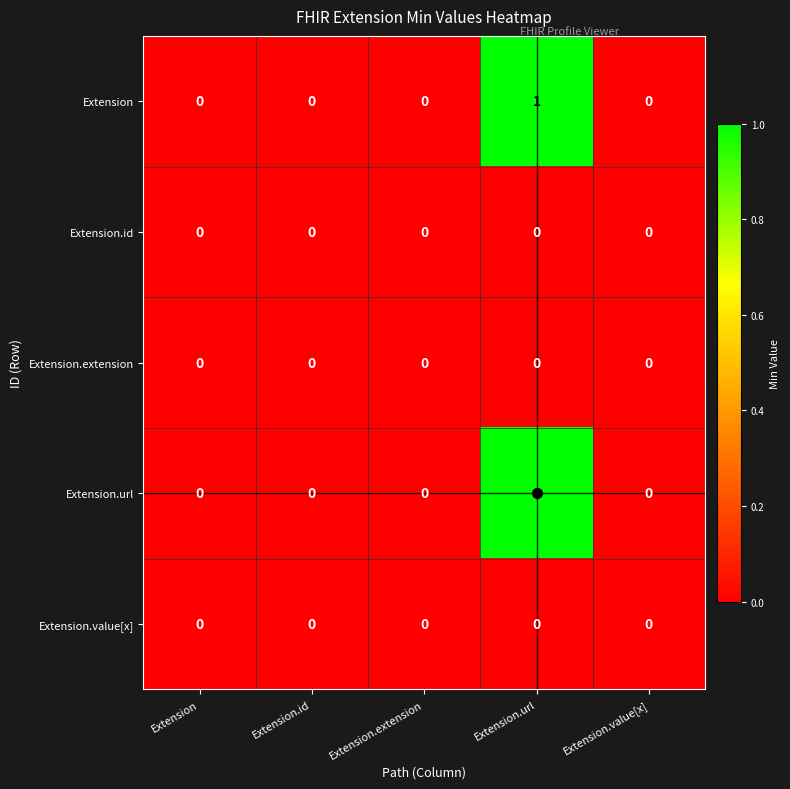

At which category does the chart reach its peak across all series?

Extension.url